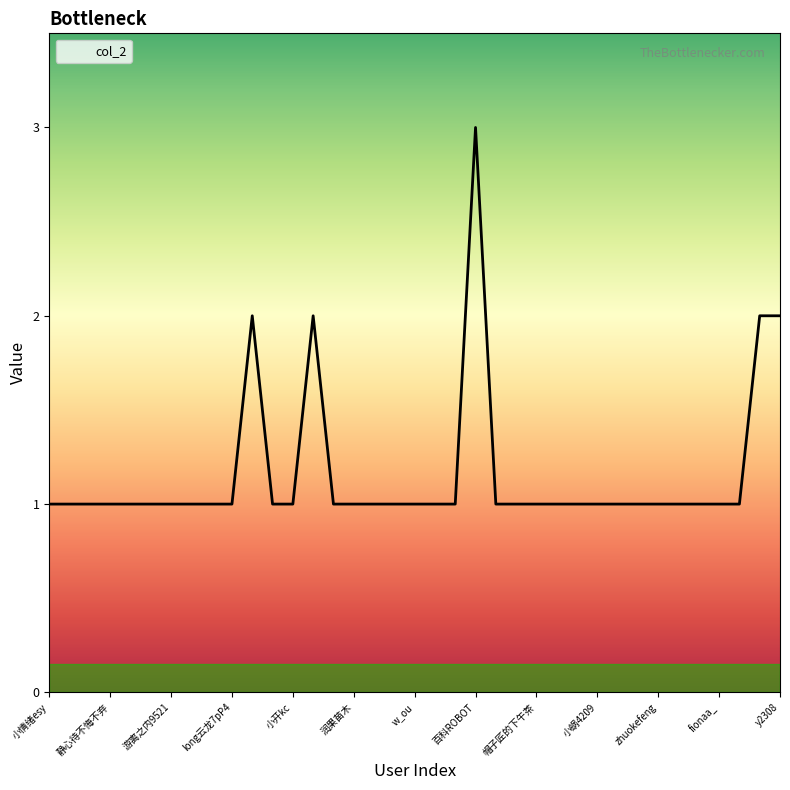

What is the maximum value shown in the chart?

3